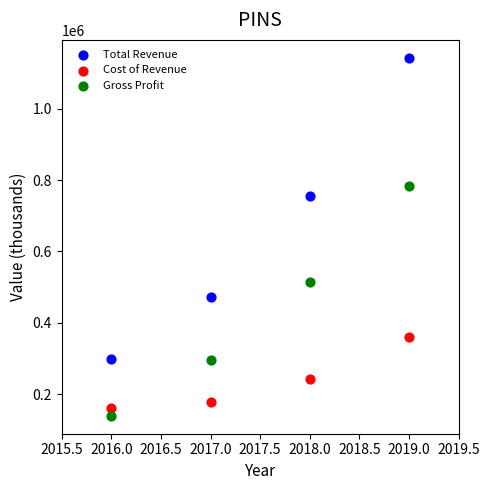

What are all the series names shown in the legend?

Total Revenue, Cost of Revenue, Gross Profit